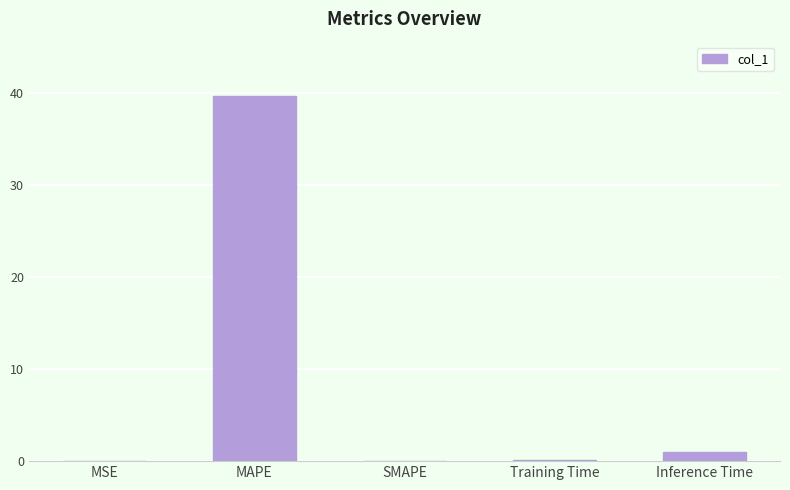

Between MAPE and Training Time, which is larger?

MAPE